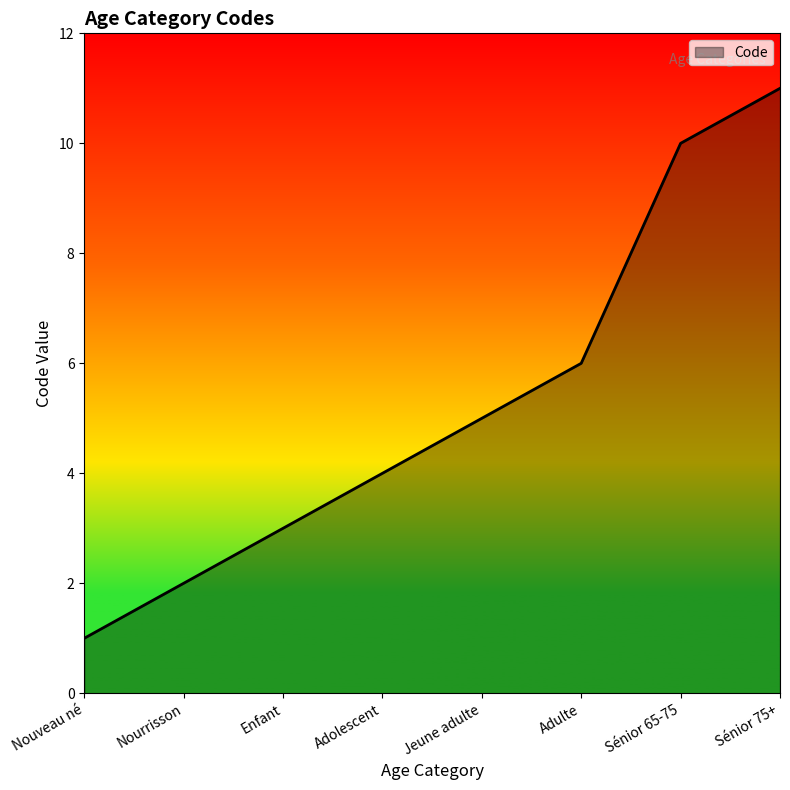

What is the difference between the second highest and minimum values?

9